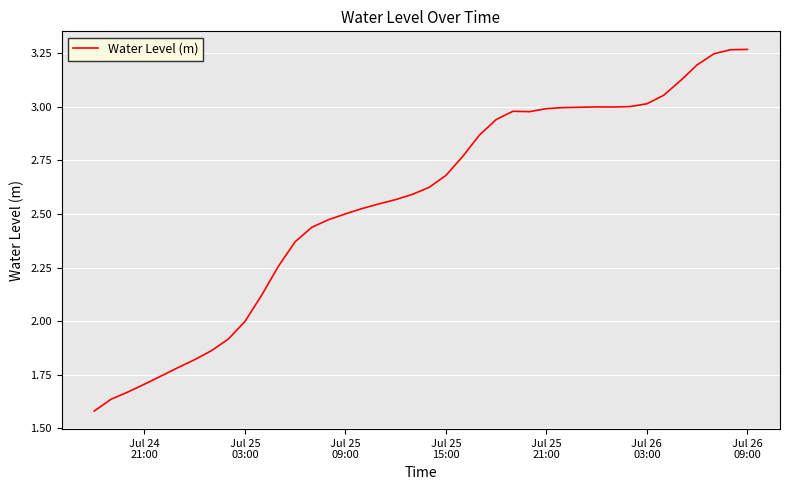

Is this an area chart (filled region under the line)?

No